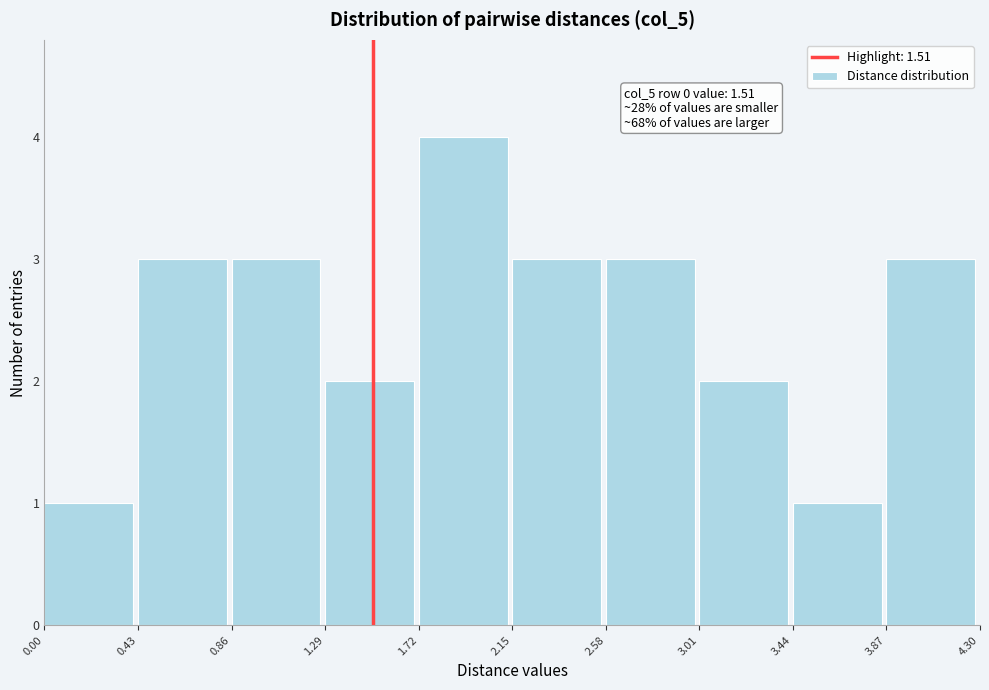

Which range on the x-axis has the tallest bar?

1.72 to 2.15